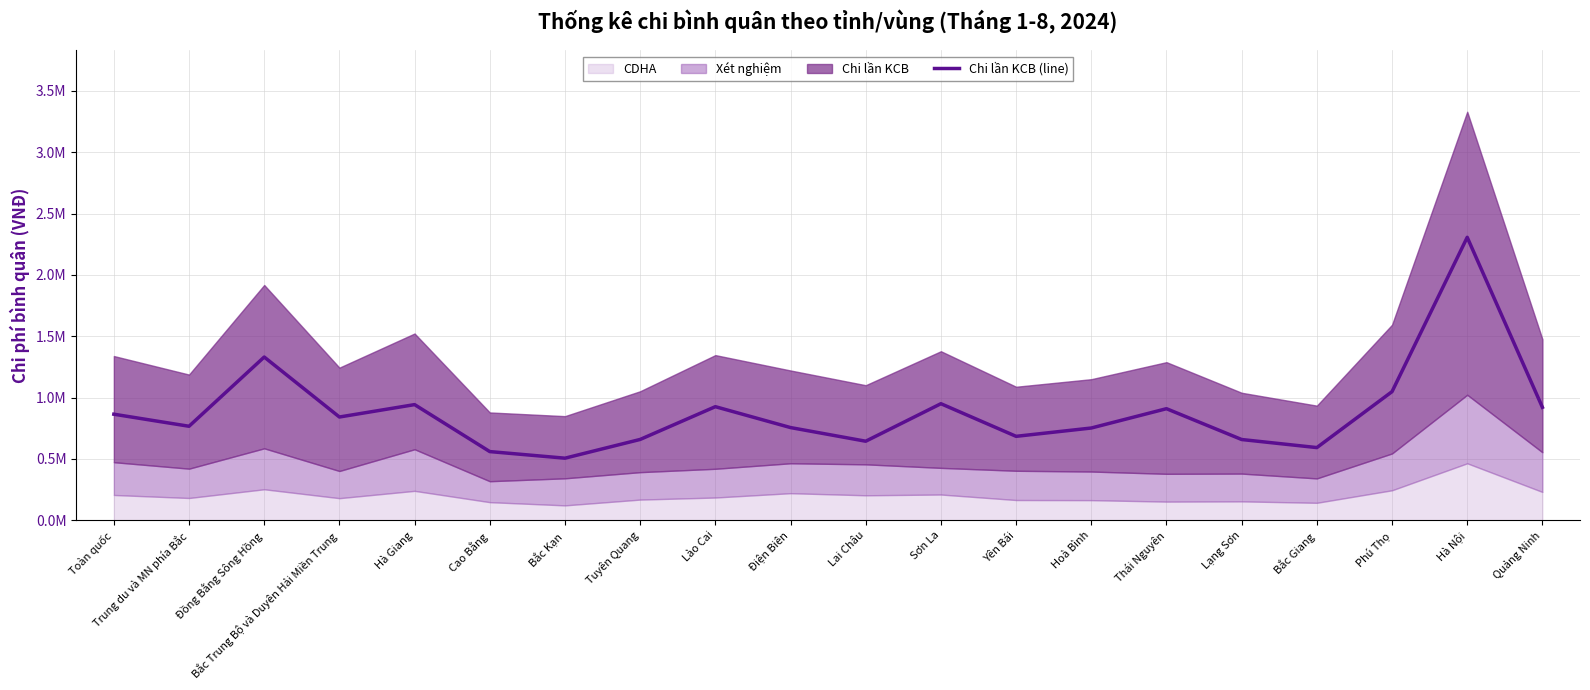

Which label corresponds to the largest value in the chart?

Hà Nội